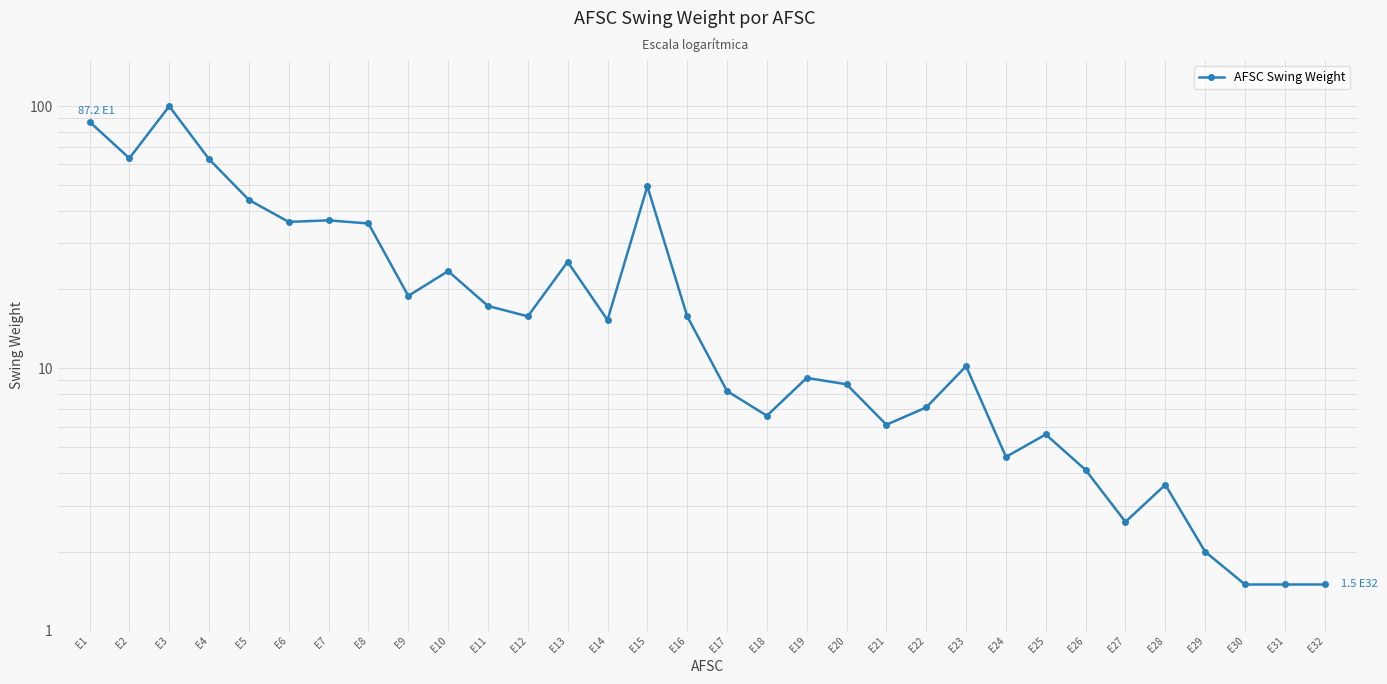

What is the approximate value at E16?

15.8